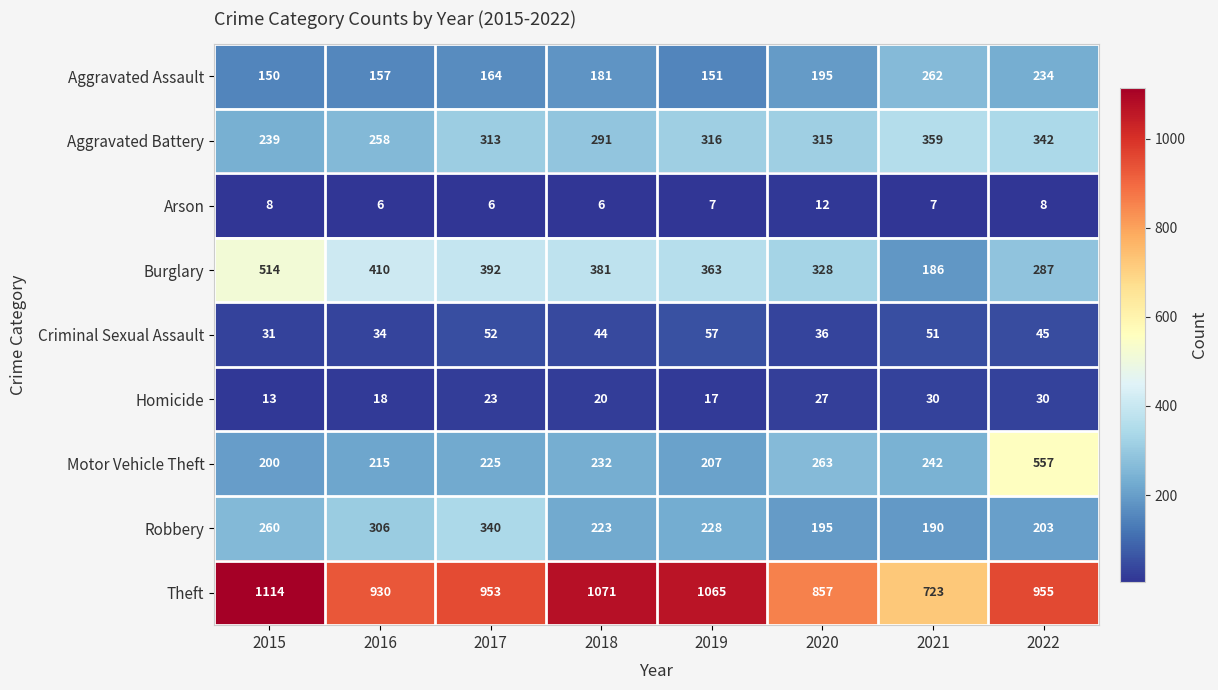

At which category is the sum across all series the highest?

2022